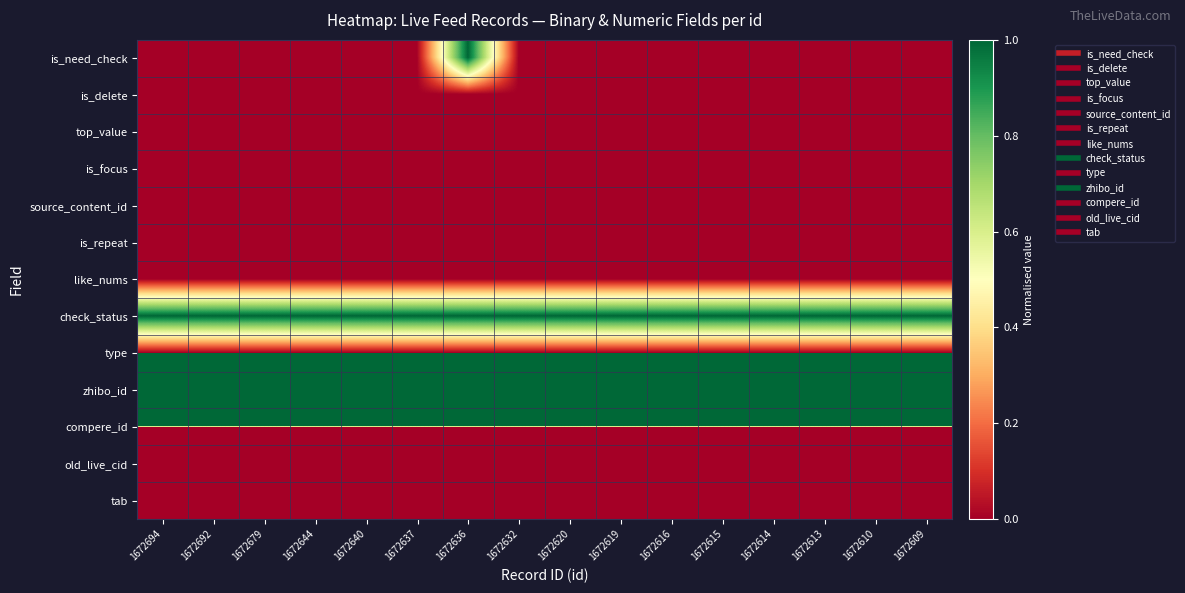

What is the difference between the highest and lowest values at 1672694?

152